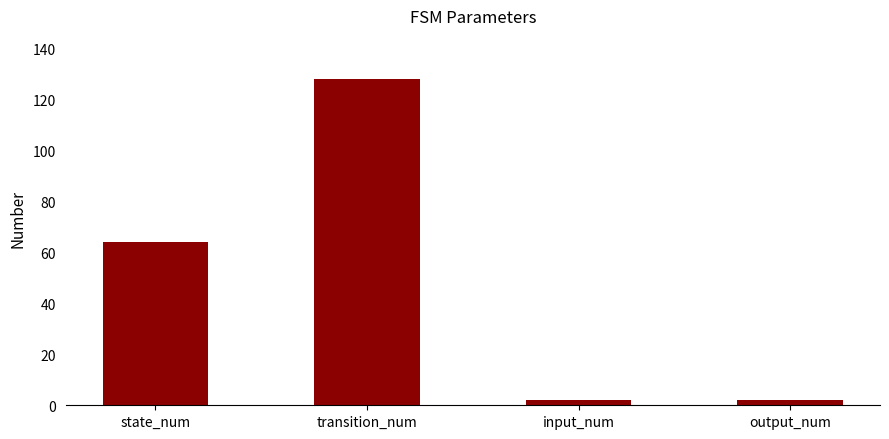

What is the value of the 4th bar from the left?

2